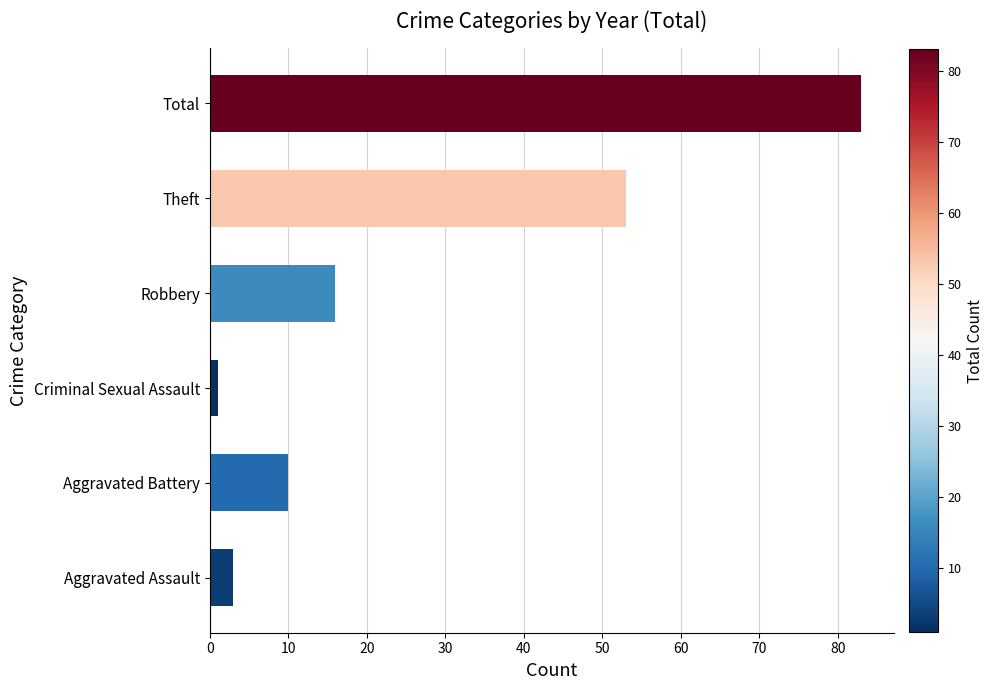

Is it true that the value at Theft is 53?

True